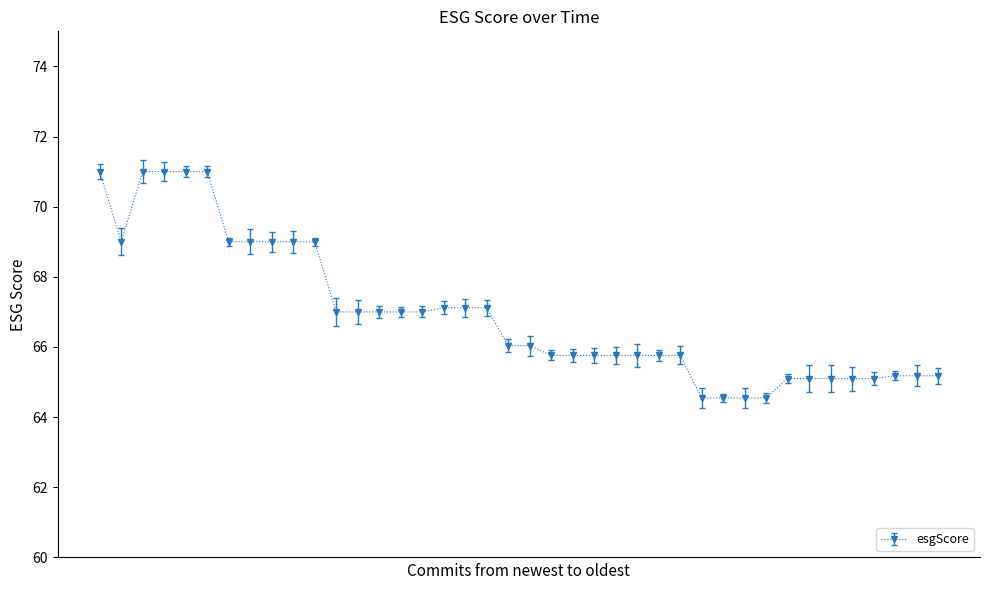

What is the average value?

66.9